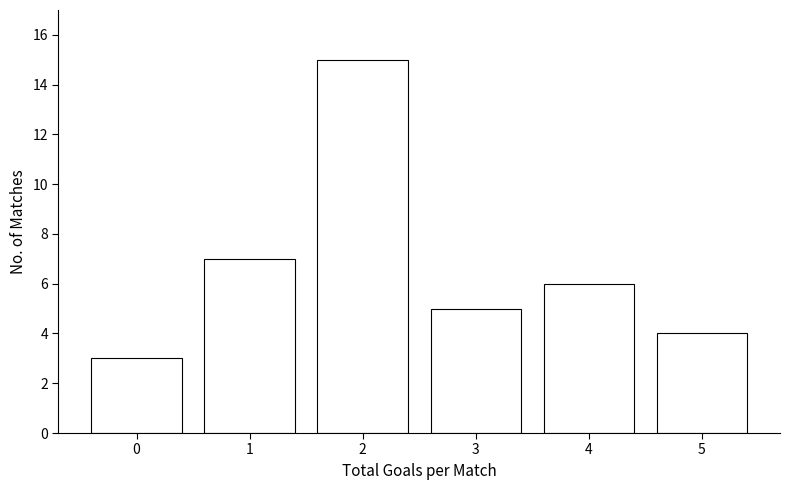

Reading left to right, transcribe all the data shown in this chart.

3	7	15	5	6	4